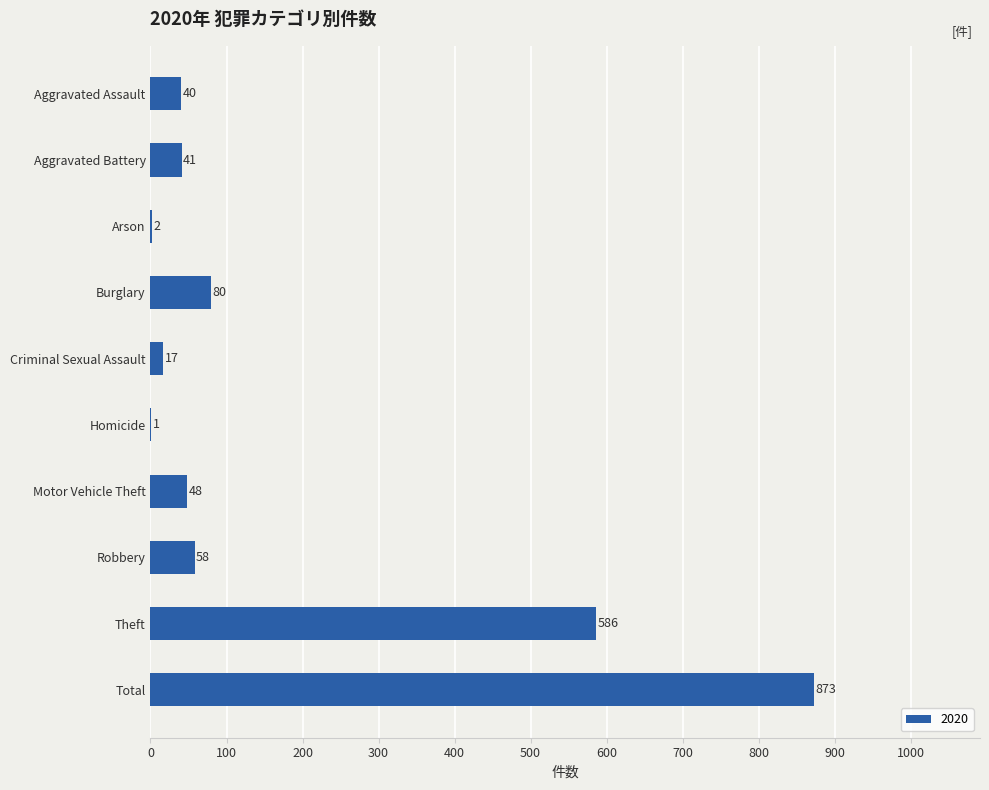

What is the sum of the values at Motor Vehicle Theft and Burglary?

128